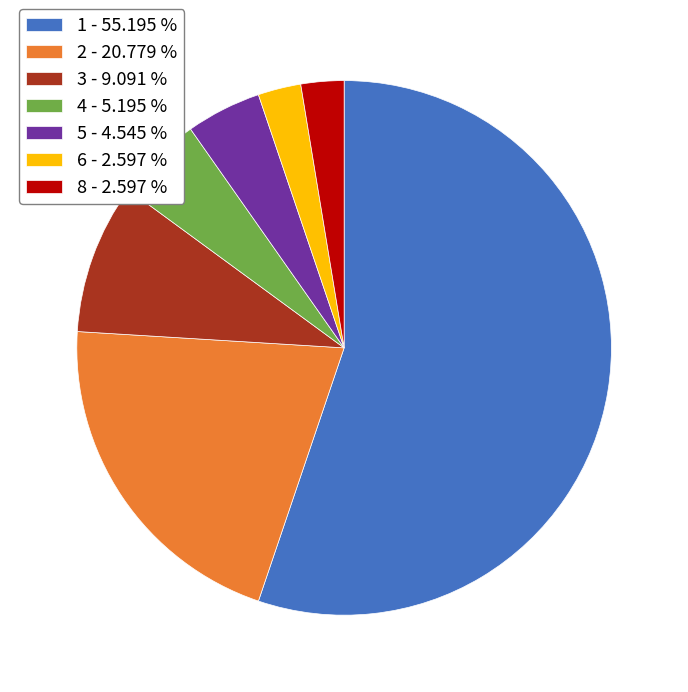

Count the number of slices in the pie.

7